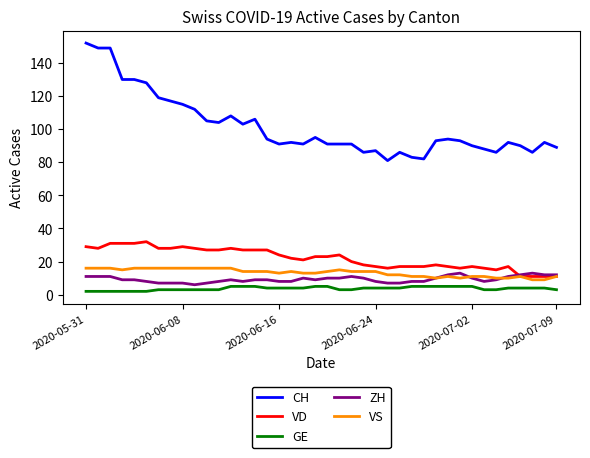

True or false: CH and VS cross at least once.

False